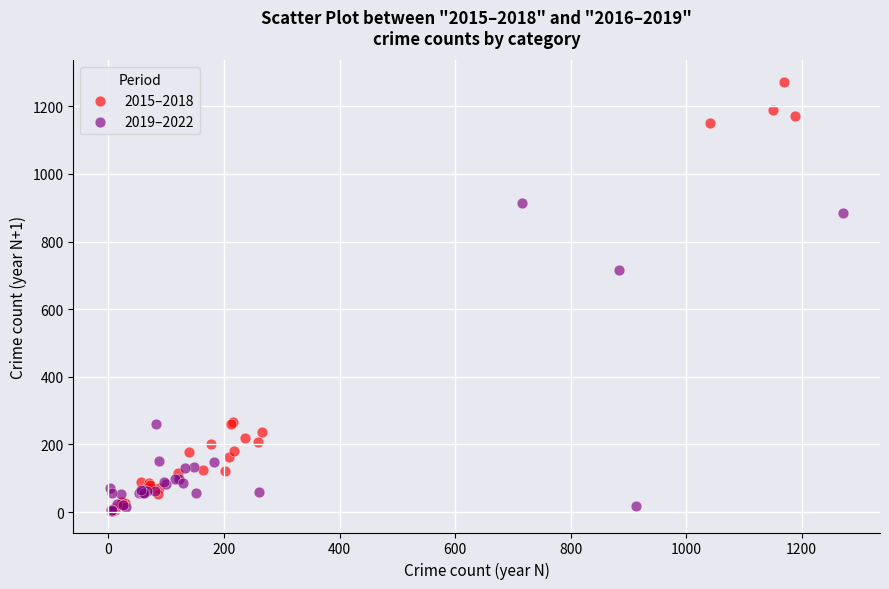

Which series contains the highest Y value?

2015–2018